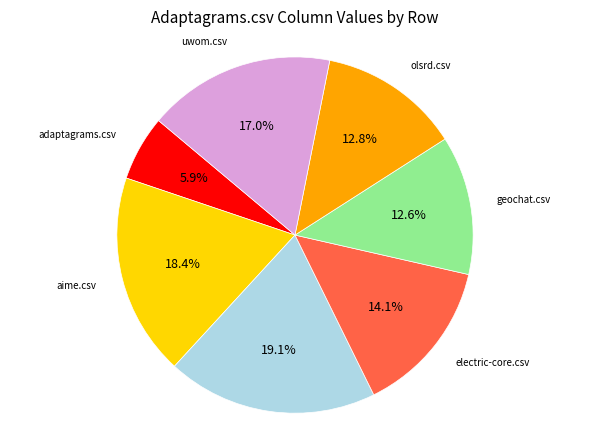

Is there any slice that represents more than half of the pie?

No